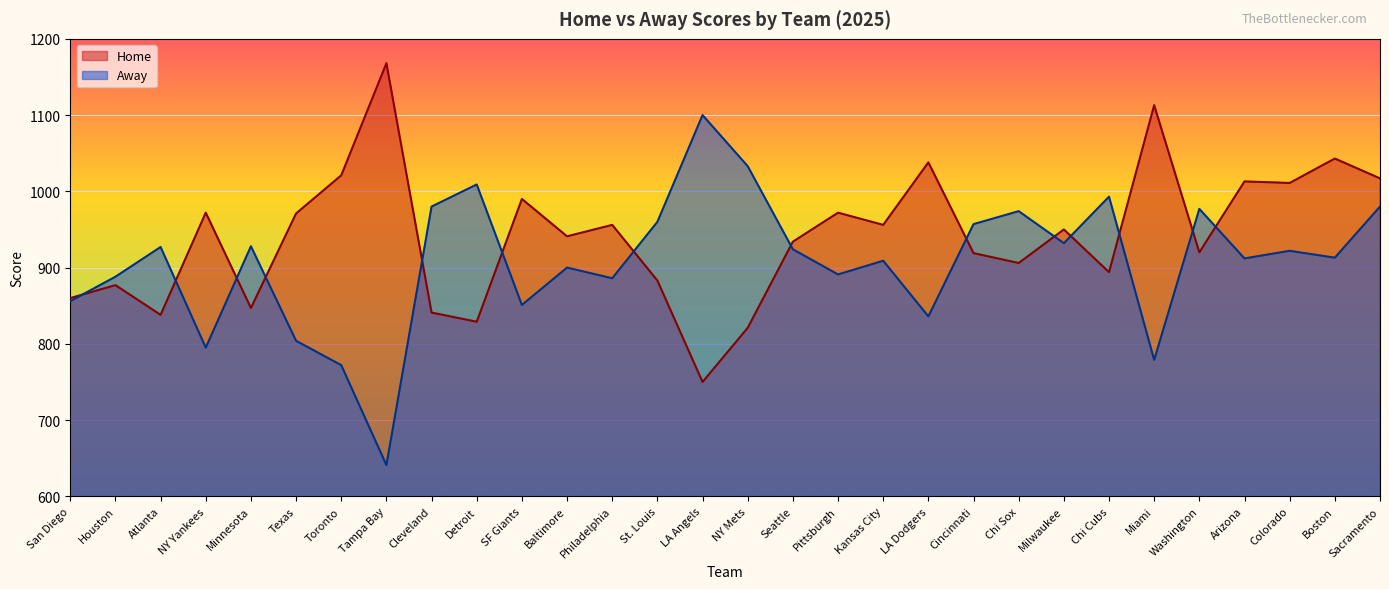

Which series has the largest range (max minus min)?

Away